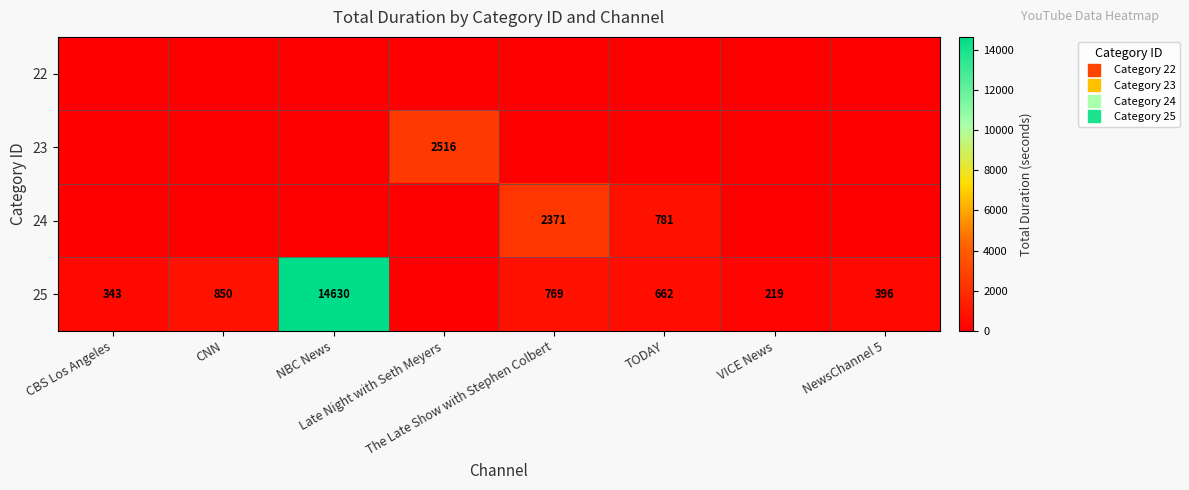

Rank the series by their maximum value, from highest to lowest.

25, 23, 24, 22